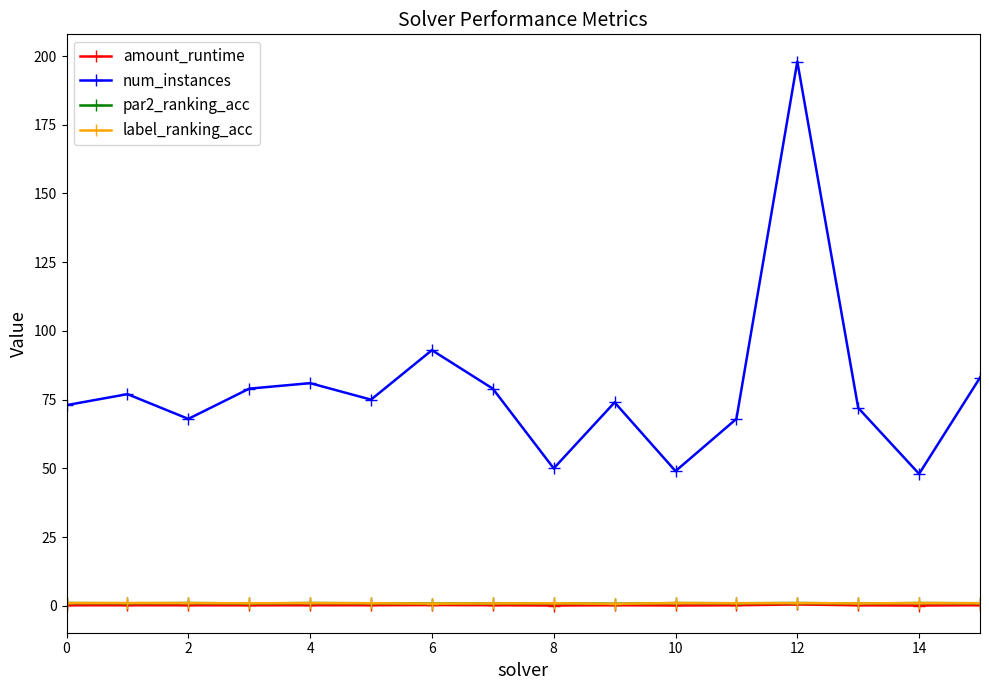

What is the greatest value displayed?

198.0